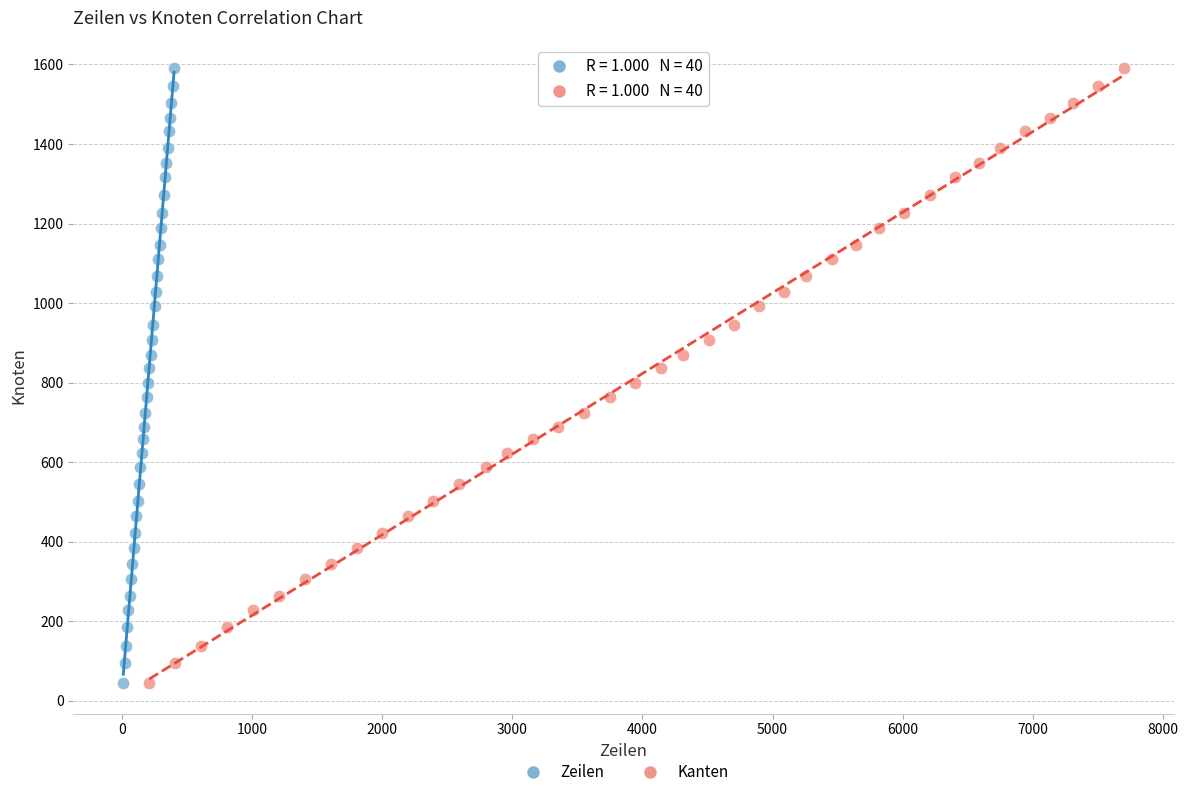

What are all the series names shown in the legend?

Zeilen, Kanten